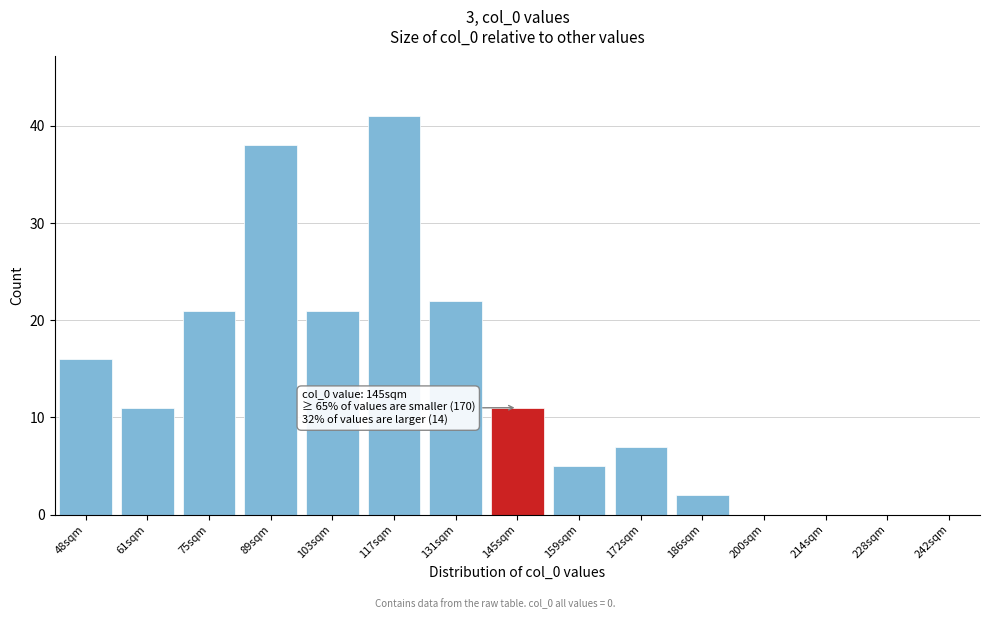

Reading left to right, list all the values displayed in this chart.

48sqm=16	61sqm=11	75sqm=21	89sqm=38	103sqm=21	117sqm=41	131sqm=22	145sqm=11	159sqm=5	172sqm=7	186sqm=2	200sqm=0	214sqm=0	228sqm=0	242sqm=0